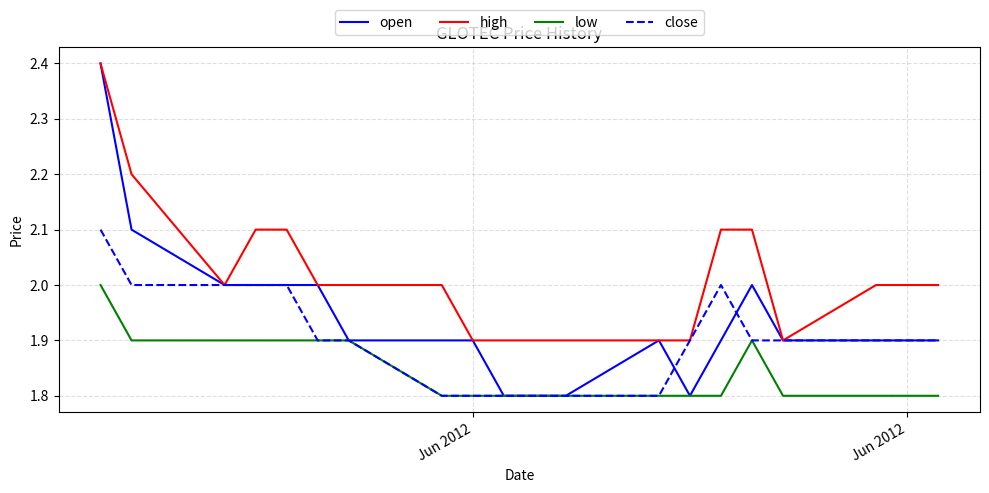

What are all the series names shown in the legend?

open, high, low, close